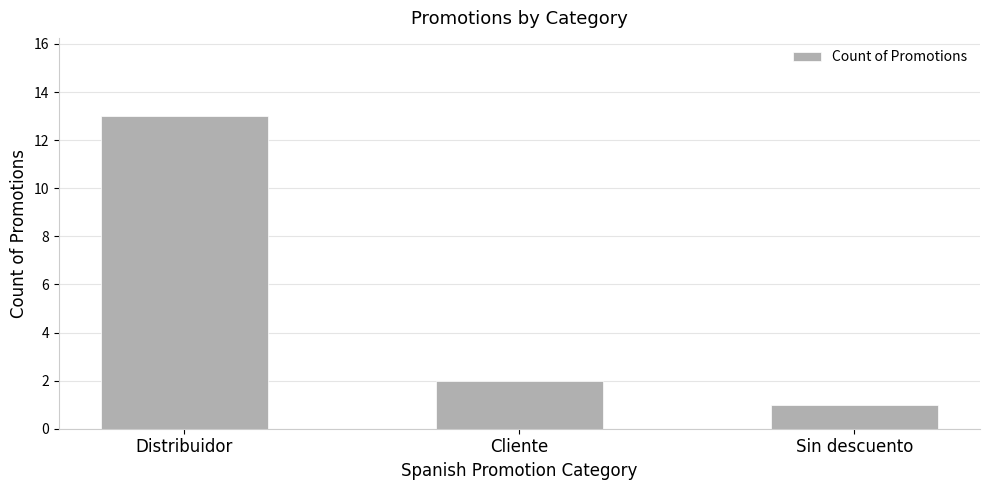

What value does the data have at Distribuidor, to the nearest 10?

10